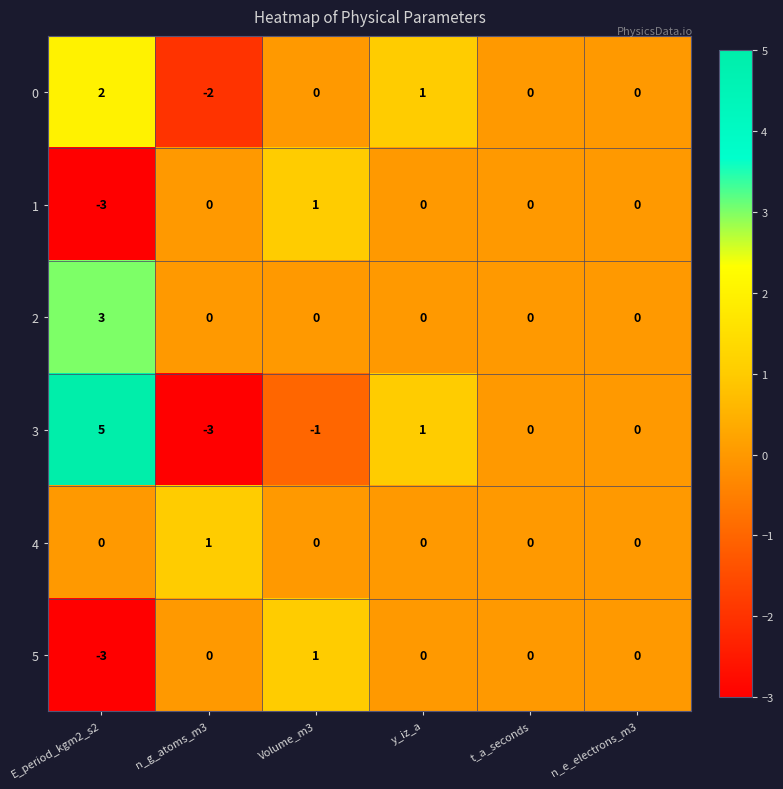

Which series changed the most between n_g_atoms_m3 and t_a_seconds?

3